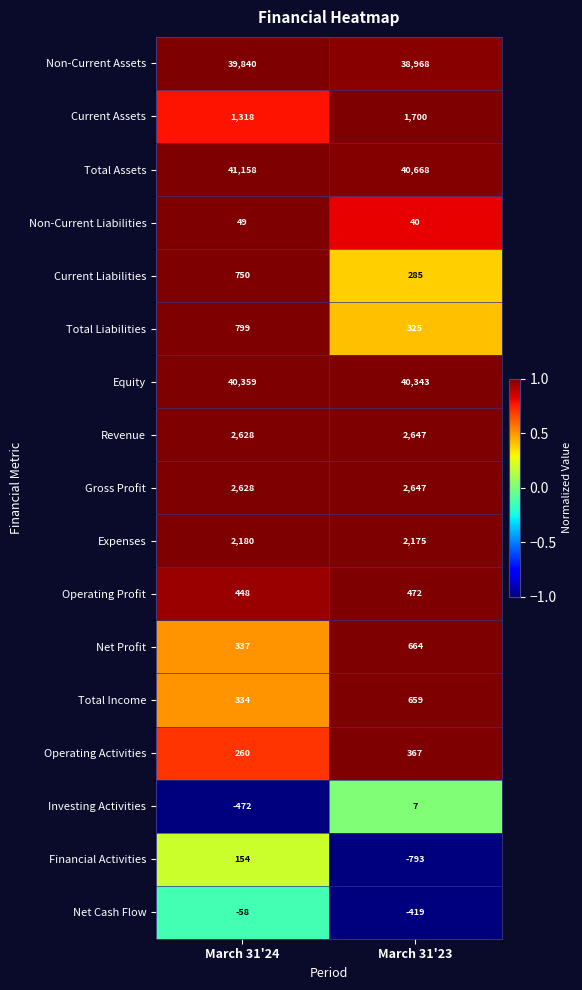

What is the highest value of the Non-Current Assets series?

39840